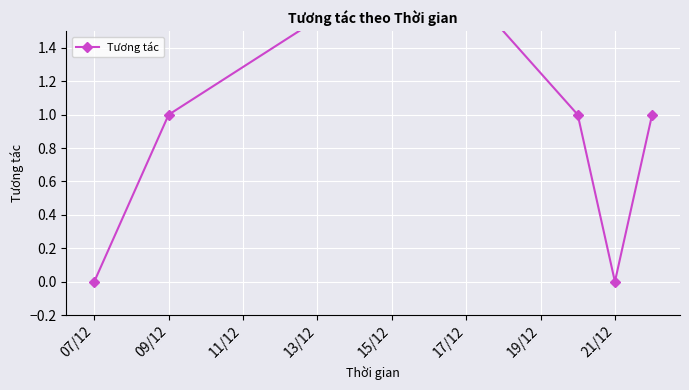

What is the maximum value shown in the chart?

2